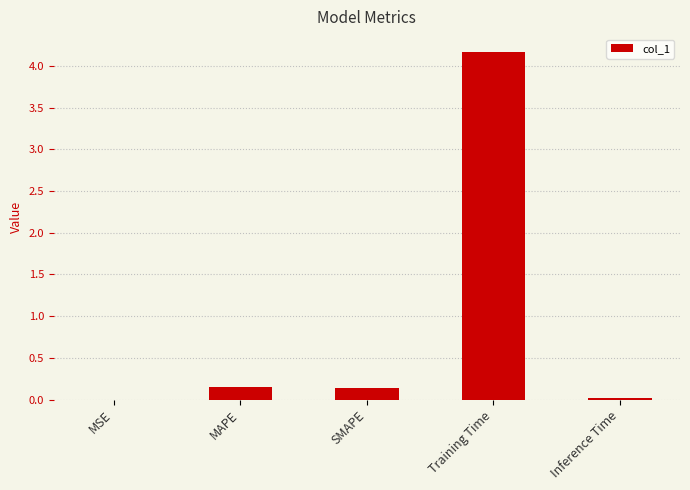

What is the sum of the values at Training Time and SMAPE?

4.3